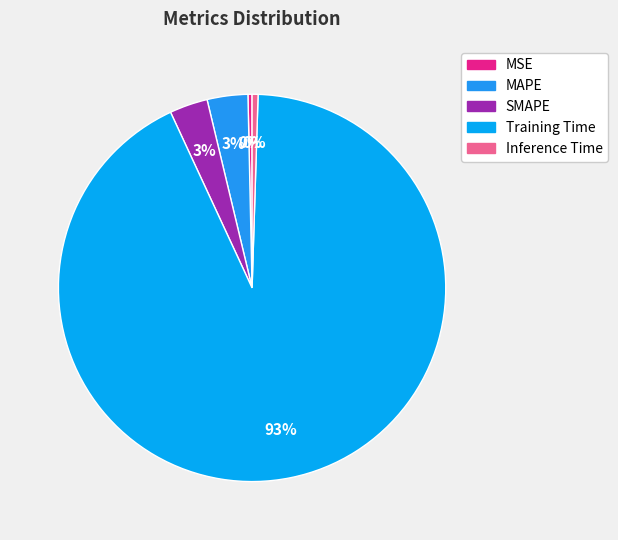

Is it true that Inference Time is 1% of the pie?

False